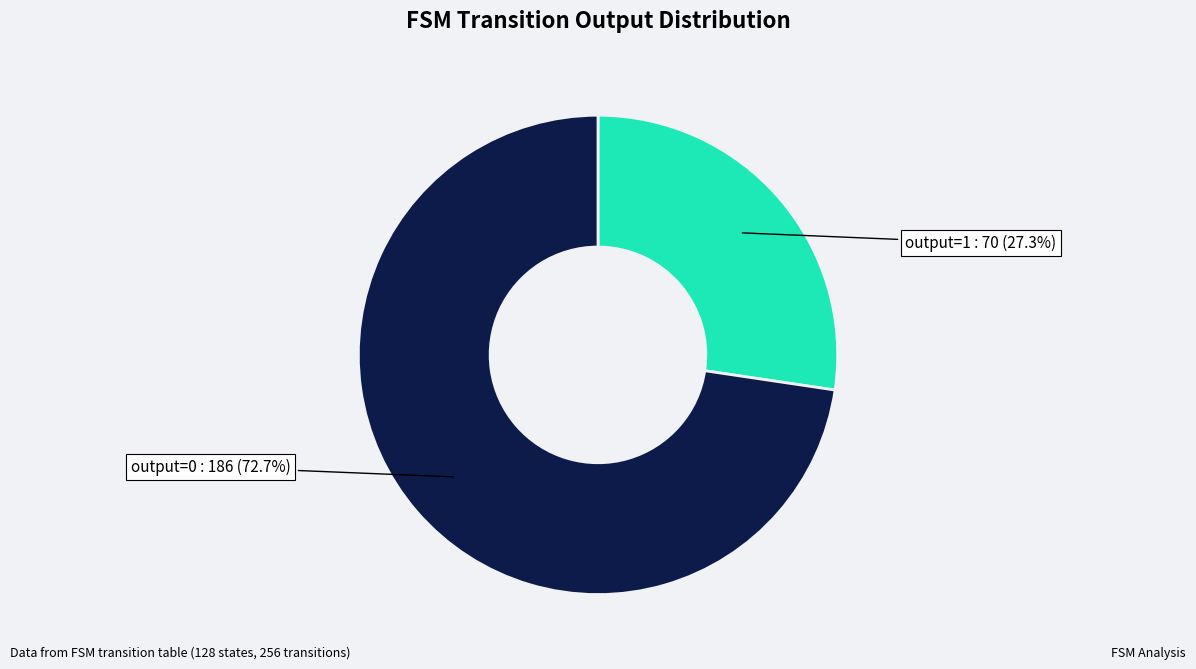

Does any single category account for the majority?

Yes